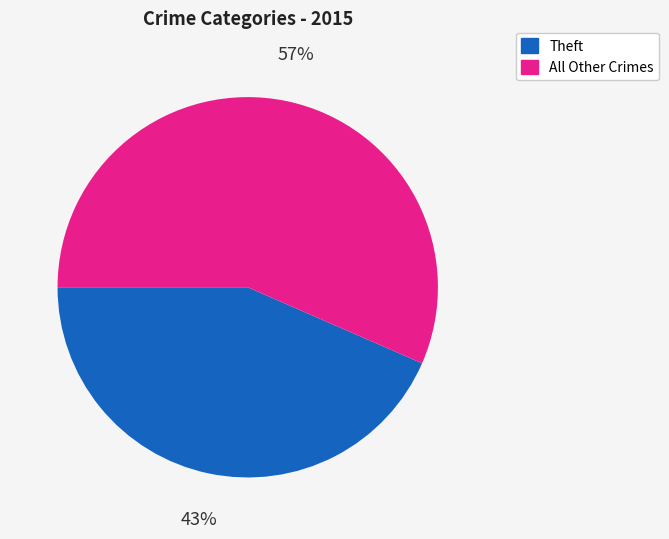

Does any single category account for the majority?

Yes